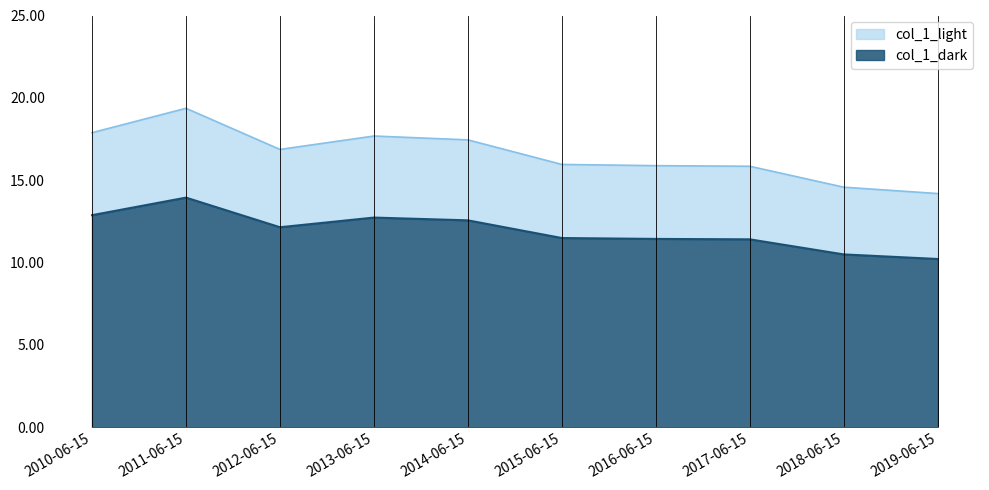

What is the maximum value for col_1_dark?

13.9